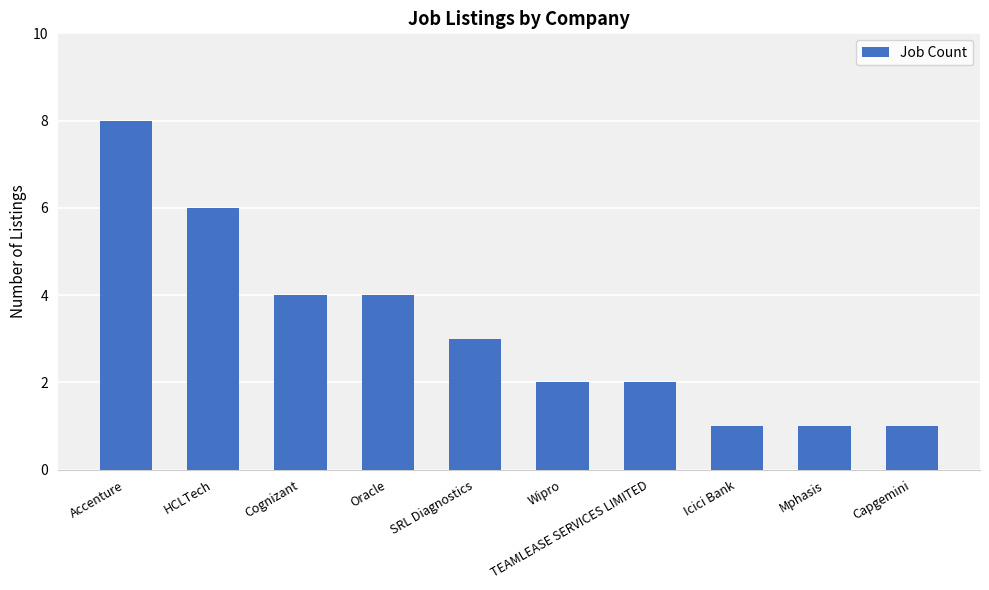

Reading left to right, what are all the values shown in this chart?

Accenture=8	HCLTech=6	Cognizant=4	Oracle=4	SRL Diagnostics=3	Wipro=2	TEAMLEASE SERVICES LIMITED=2	Icici Bank=1	Mphasis=1	Capgemini=1